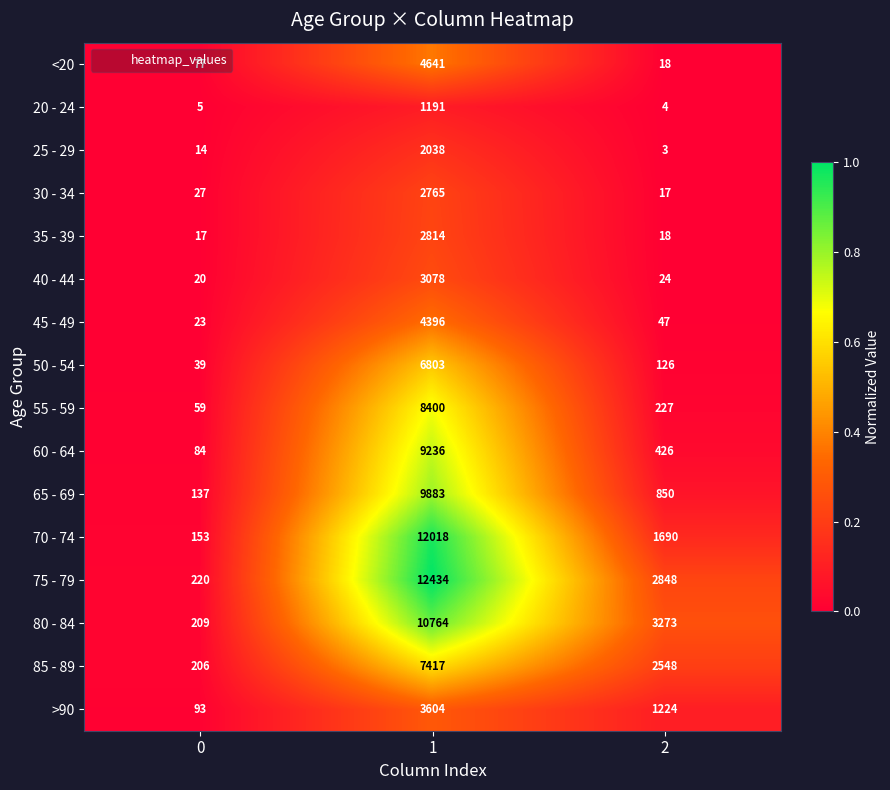

Read the 80 - 84 value at 1, to the nearest 50.

10750